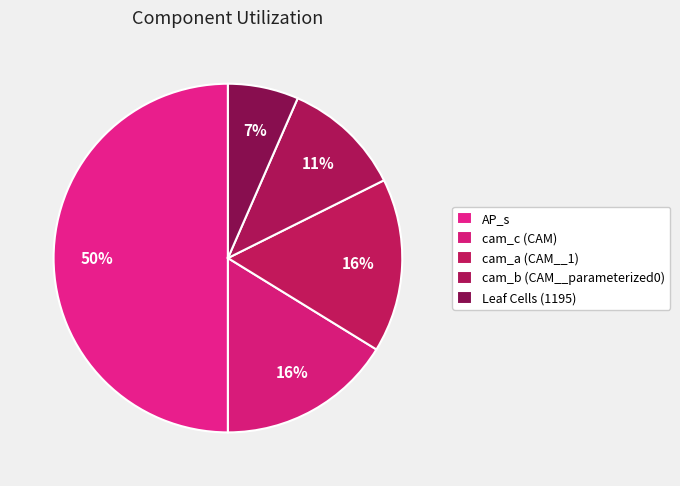

How many slices are in this pie chart?

5